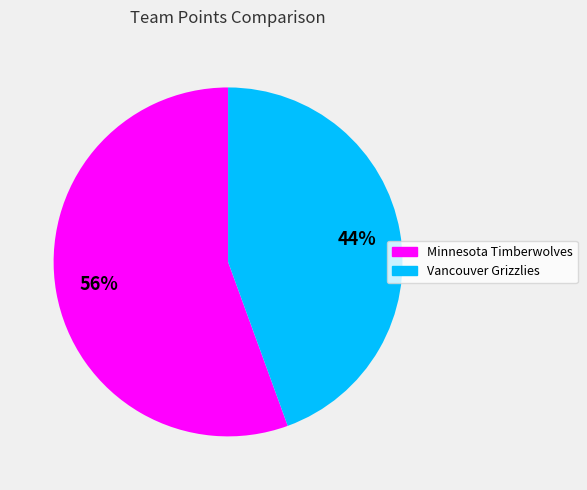

Which slice is the largest?

Minnesota Timberwolves